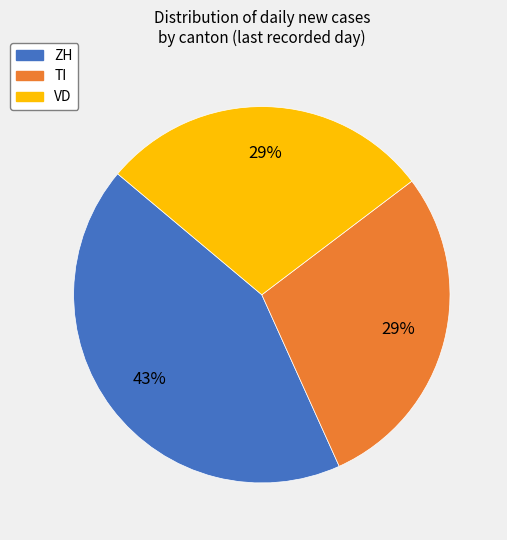

Is there a majority slice in this chart?

No